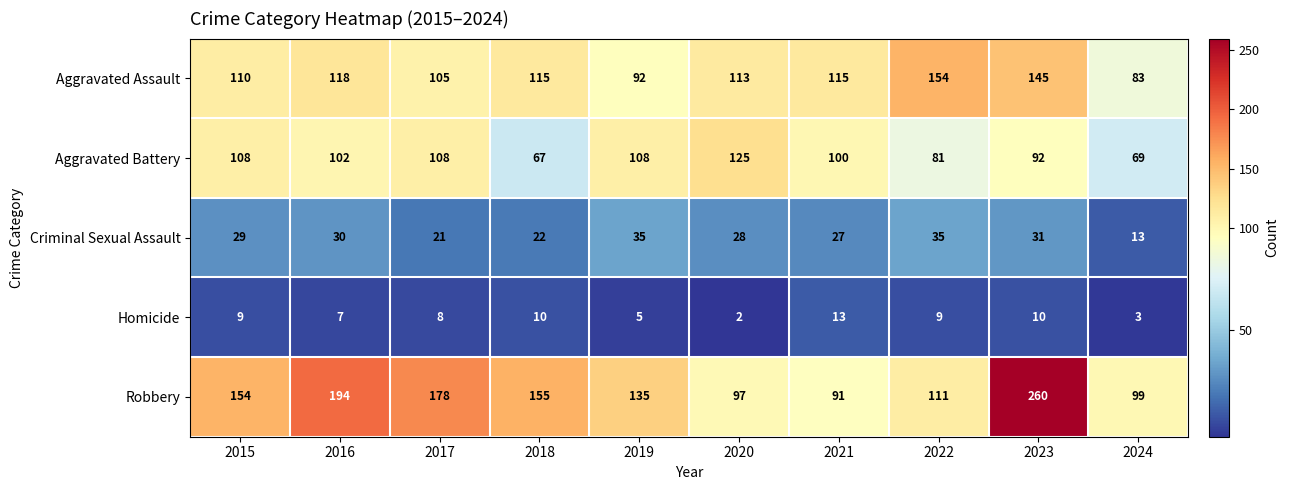

Is it true that Homicide equals 9 at 2015?

True